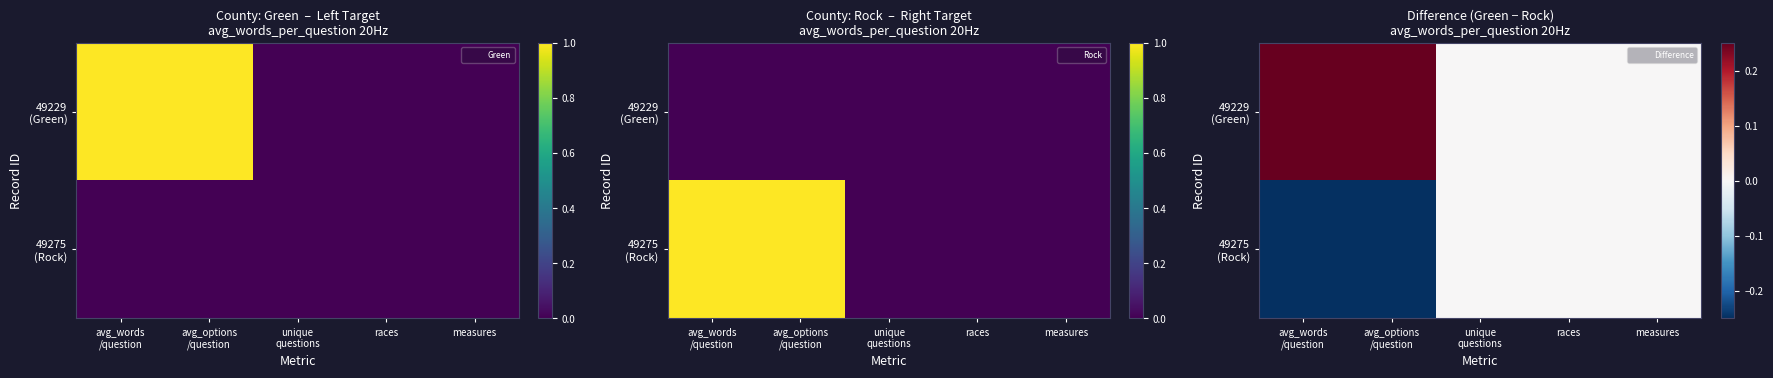

What is the difference between the second highest and minimum values in the 49229 (Green) series?

1